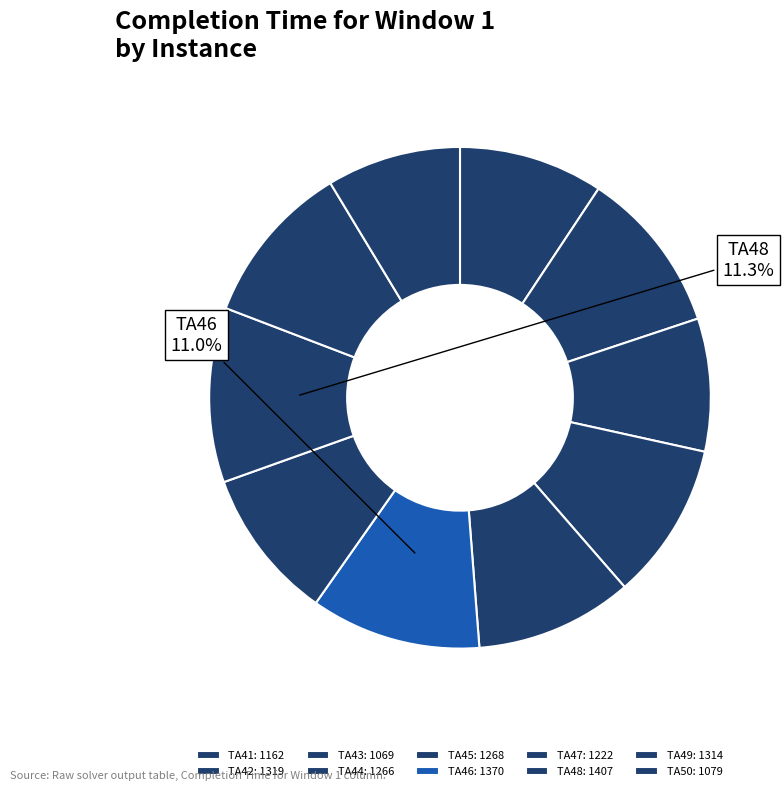

How many segments does this pie chart have?

10